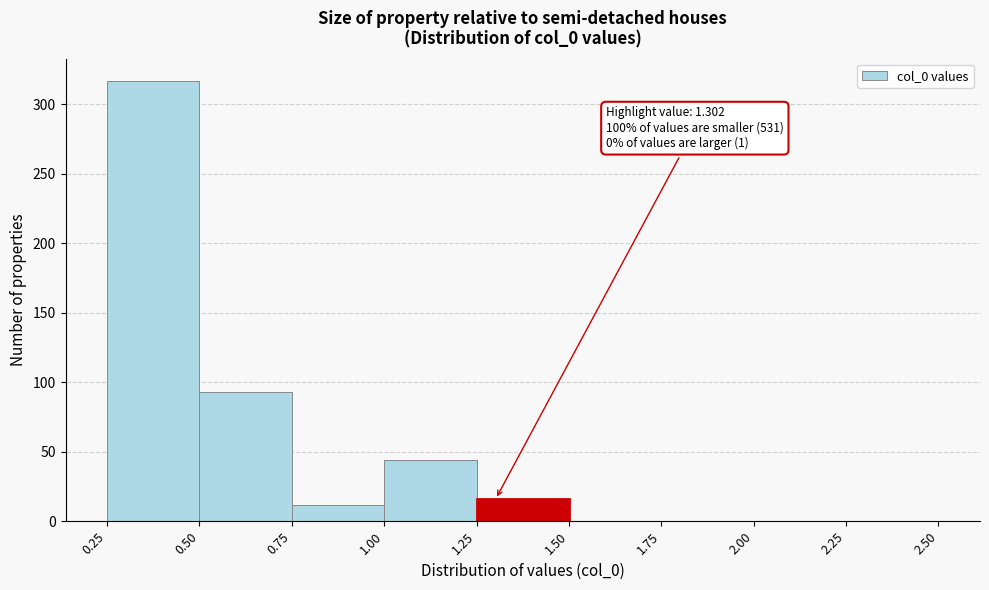

Over which range of the x-axis is the bar tallest?

0.25 to 0.50